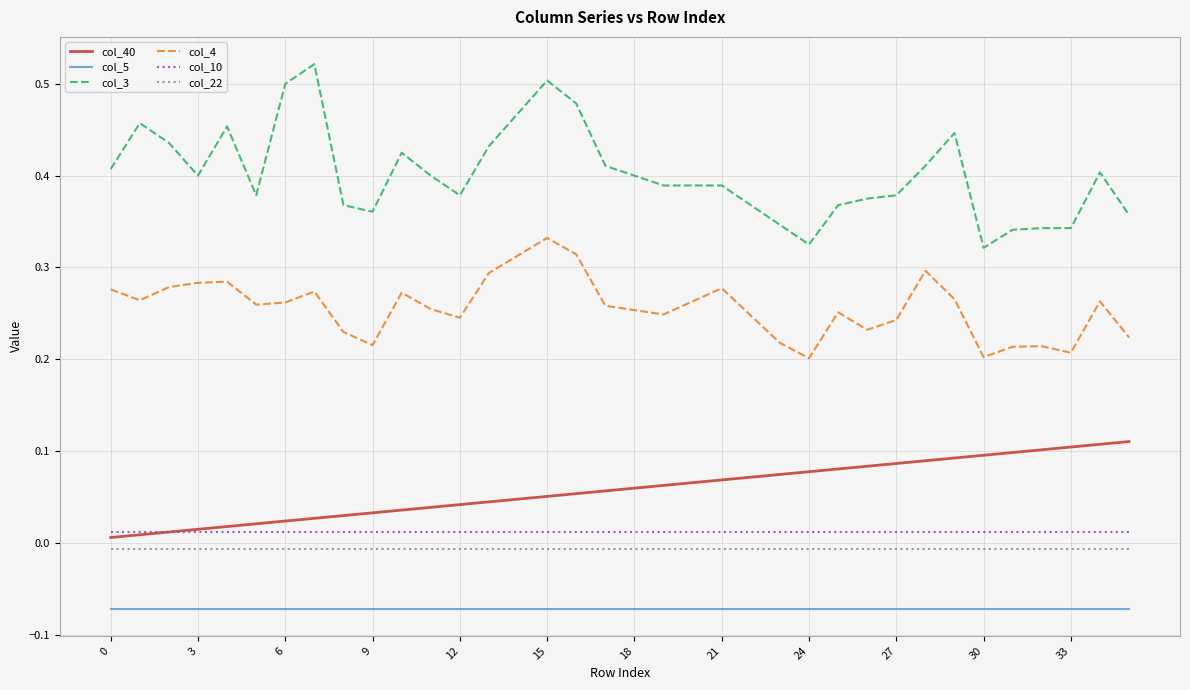

Which series has the largest total across all categories?

col_3